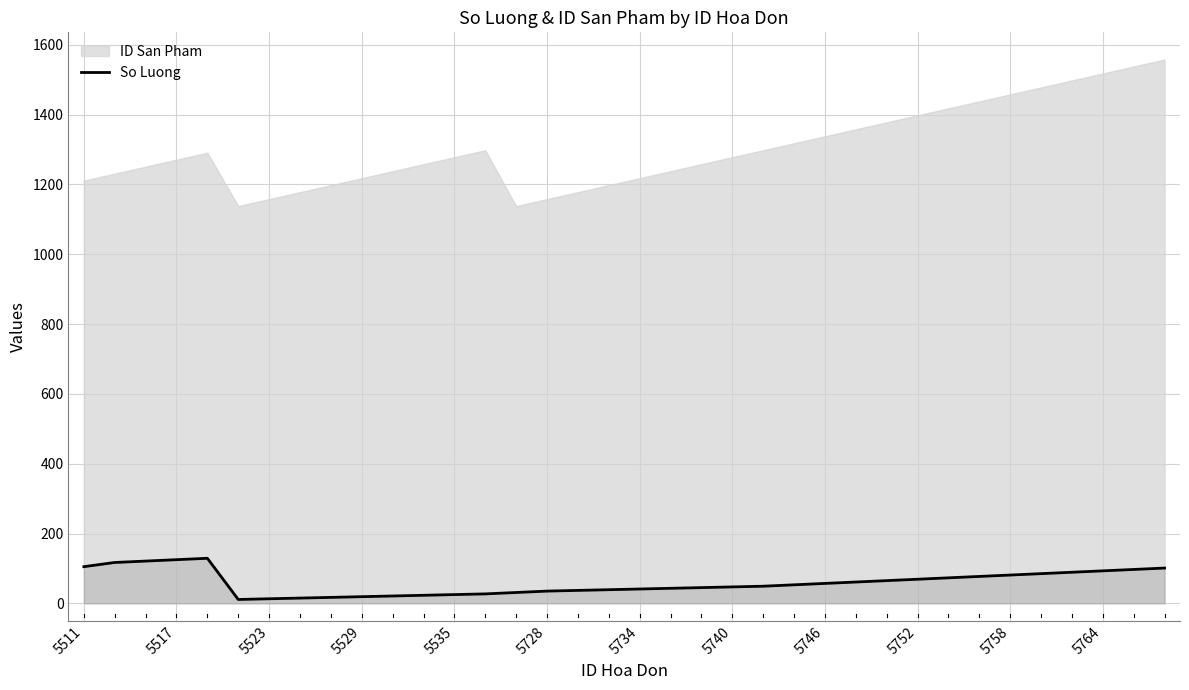

What is the difference between the maximum and minimum values?

118